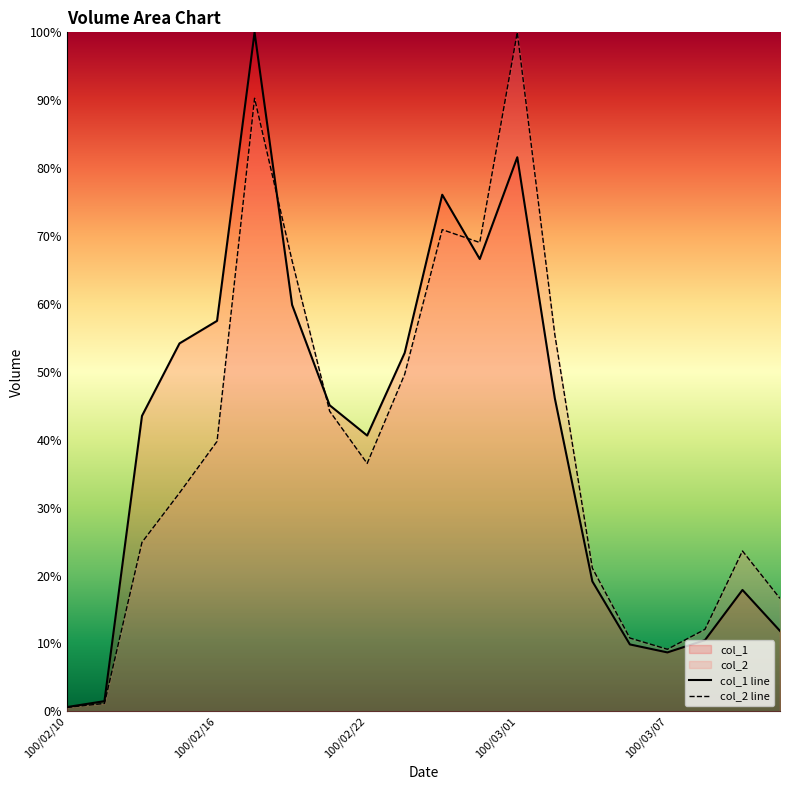

How many data points in col_2 are above 36?

10